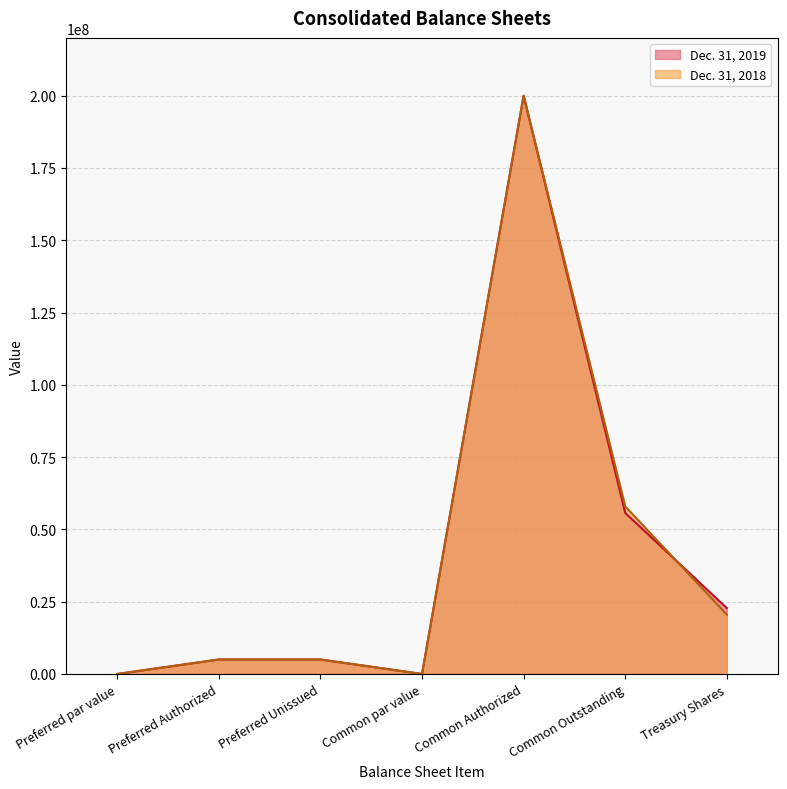

At which category does Dec. 31, 2019 reach its first local valley?

Common par value